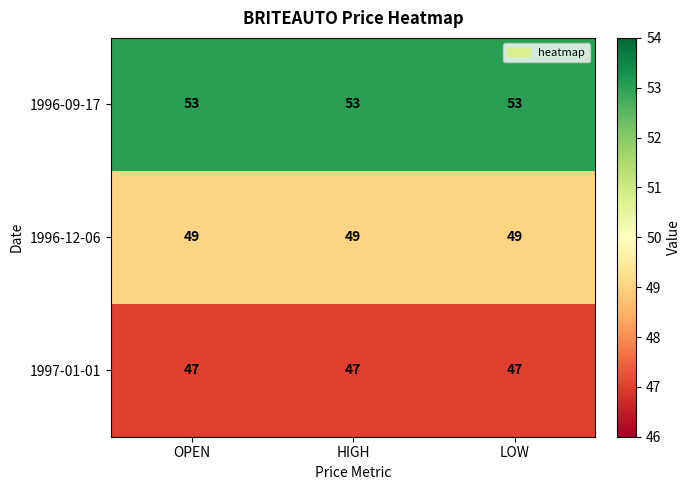

At how many categories does at least one series exceed 51?

3